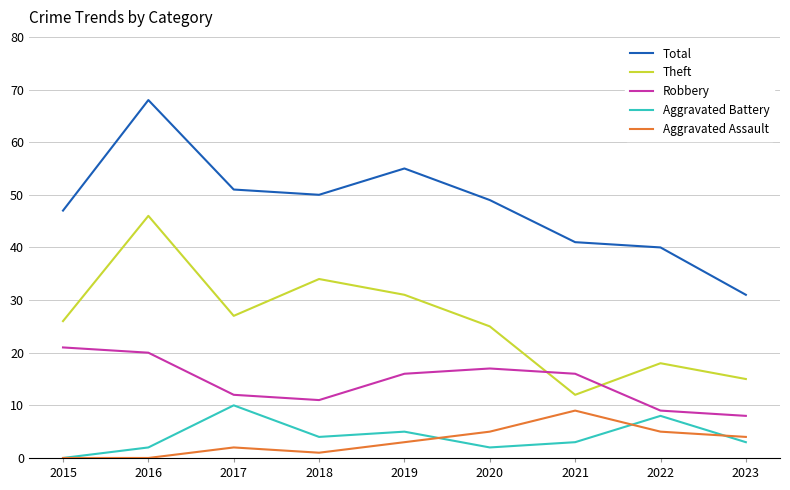

Reading right to left, extract all data points from this chart.

Total: 31	40	41	49	55	50	51	68	47
Theft: 15	18	12	25	31	34	27	46	26
Robbery: 8	9	16	17	16	11	12	20	21
Aggravated Battery: 3	8	3	2	5	4	10	2	0
Aggravated Assault: 4	5	9	5	3	1	2	0	0